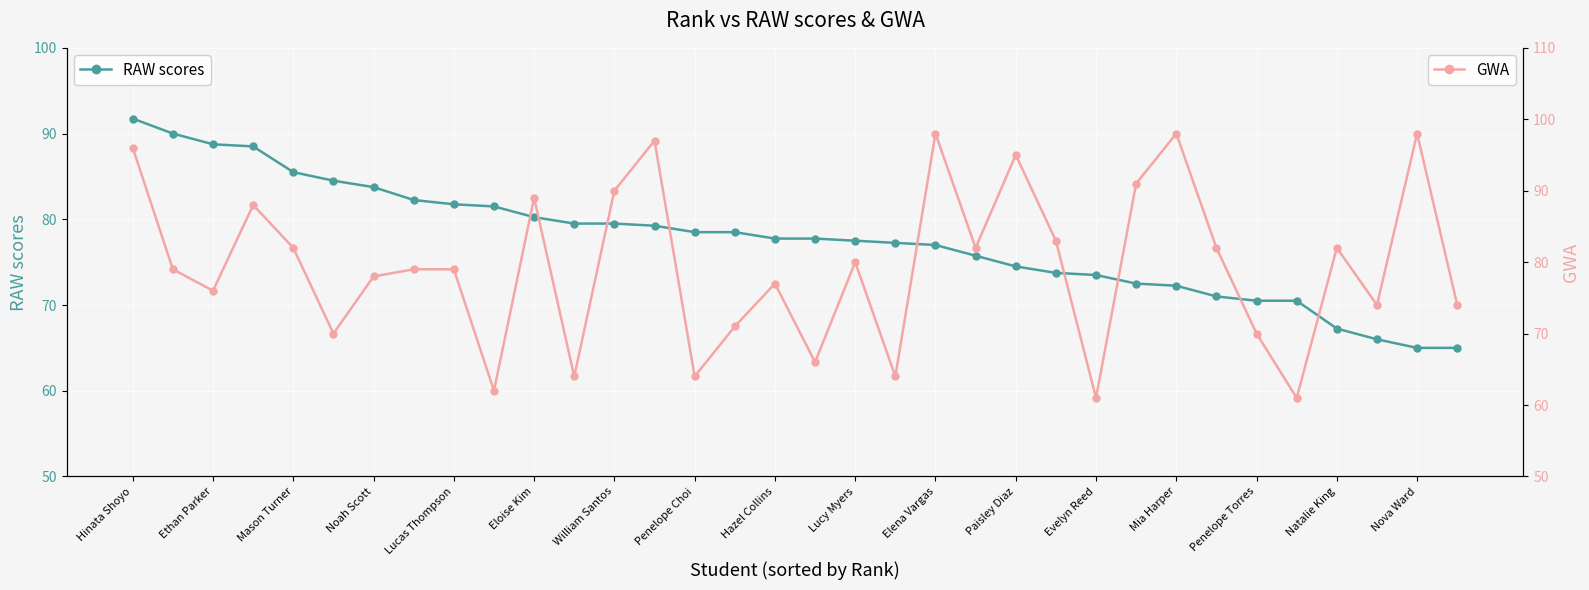

The value of RAW scores at Nova Ward is 65.0. True or false?

True